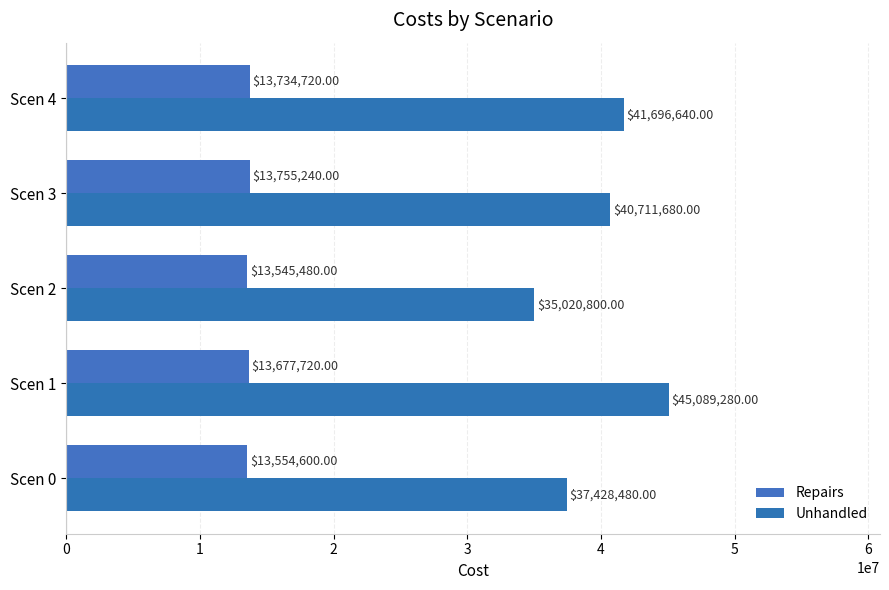

What is the difference between the maximum and second lowest values in the Unhandled series?

7660800